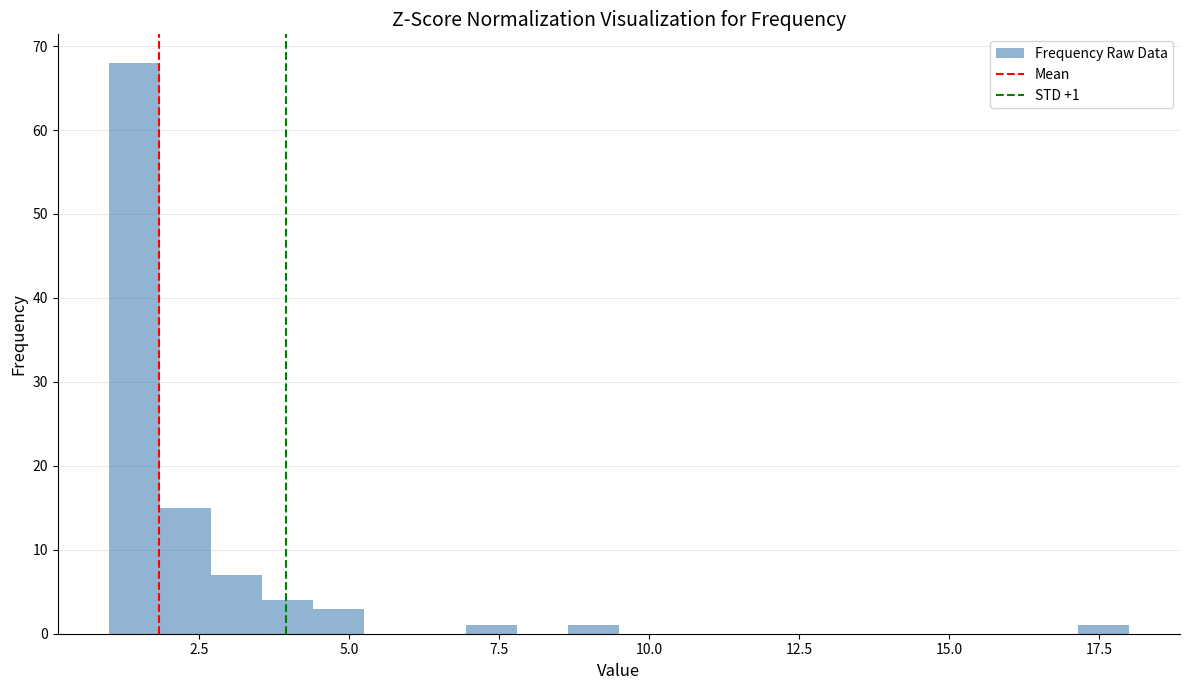

Around what value on the x-axis is the tallest bar? Give the approximate position of its centre, as read against the axis.

1.5